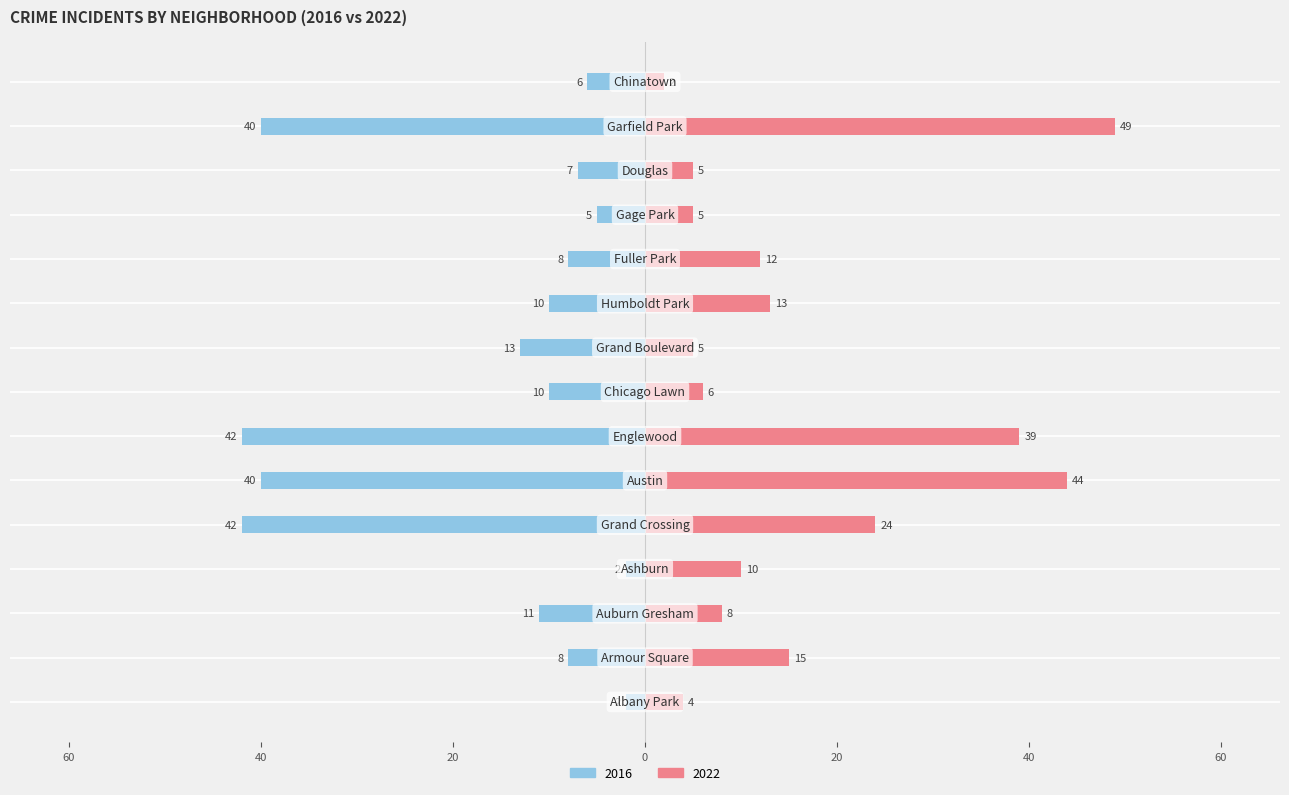

What is the maximum value shown in the chart?

49